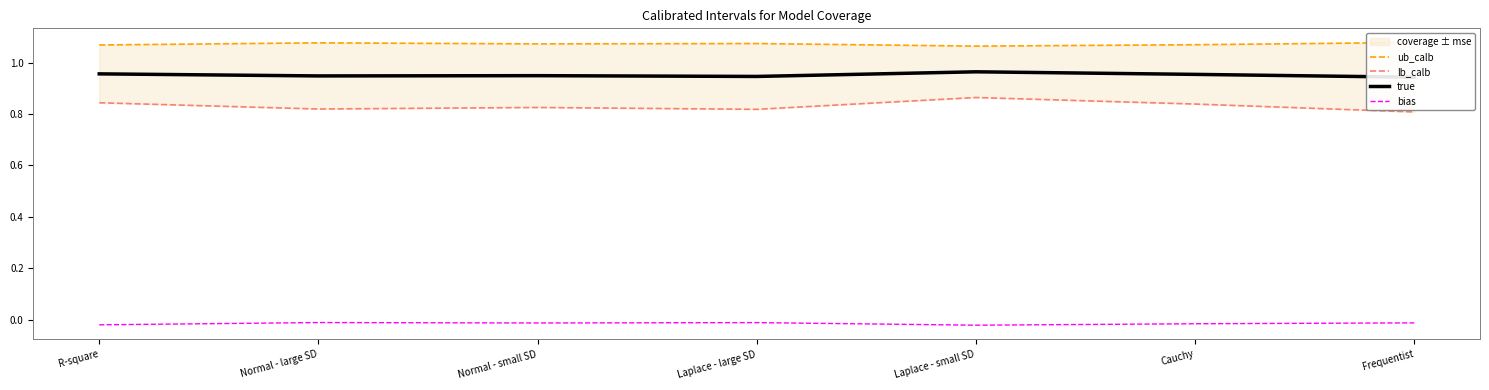

What is the label of the 2nd point from the left?

Normal - large SD